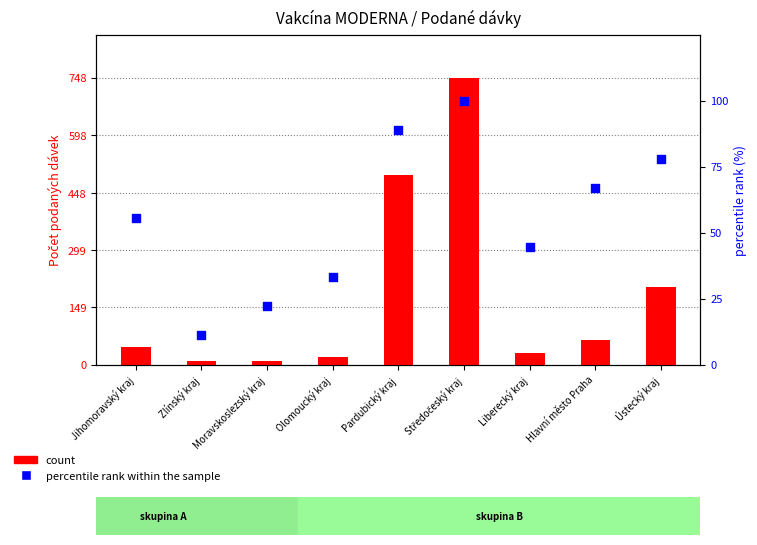

Is the value of percentile rank within the sample at Ústecký kraj greater than the value of count at Zlínský kraj?

Yes